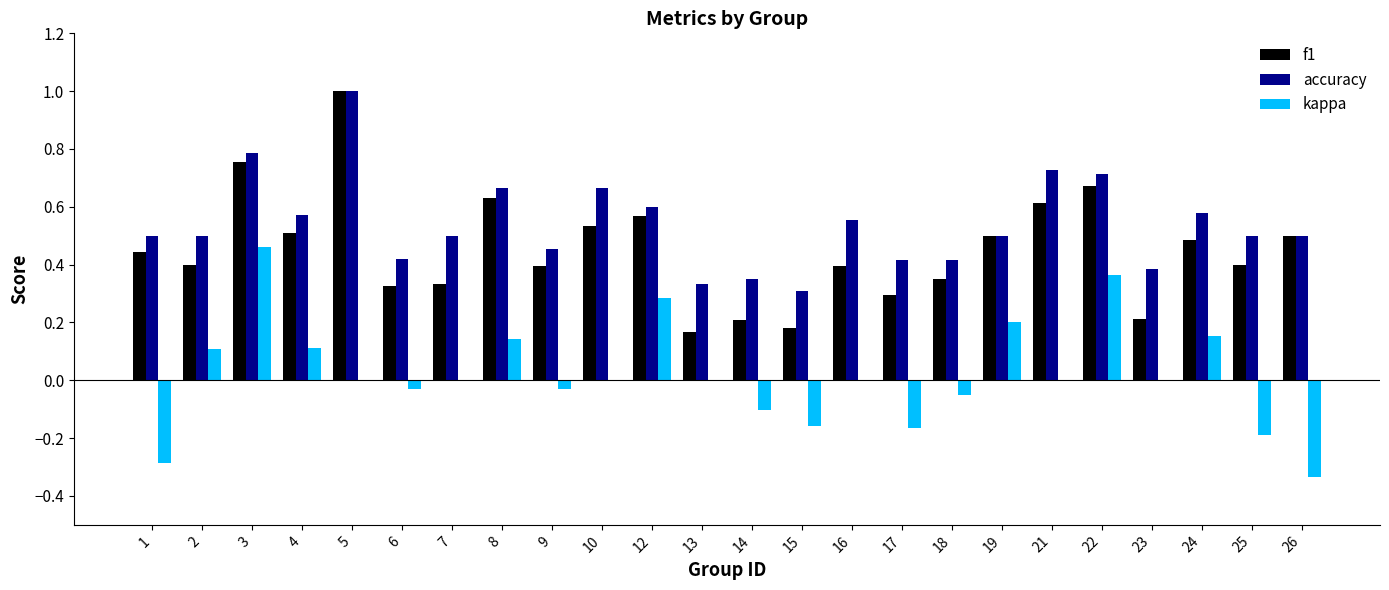

Which series has the largest total across all categories?

accuracy